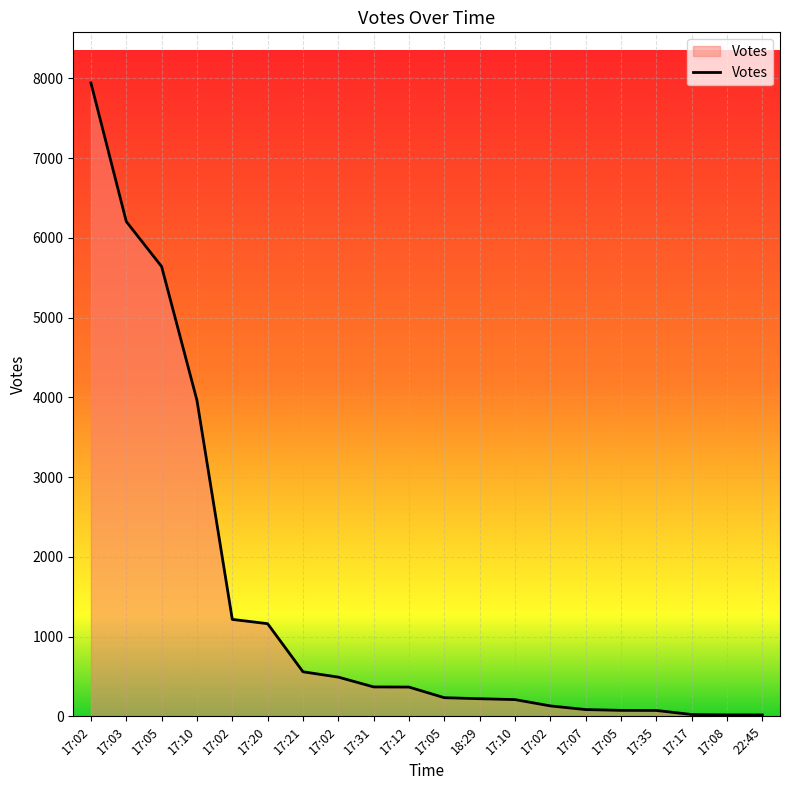

Is this an area chart (filled region under the line)?

Yes